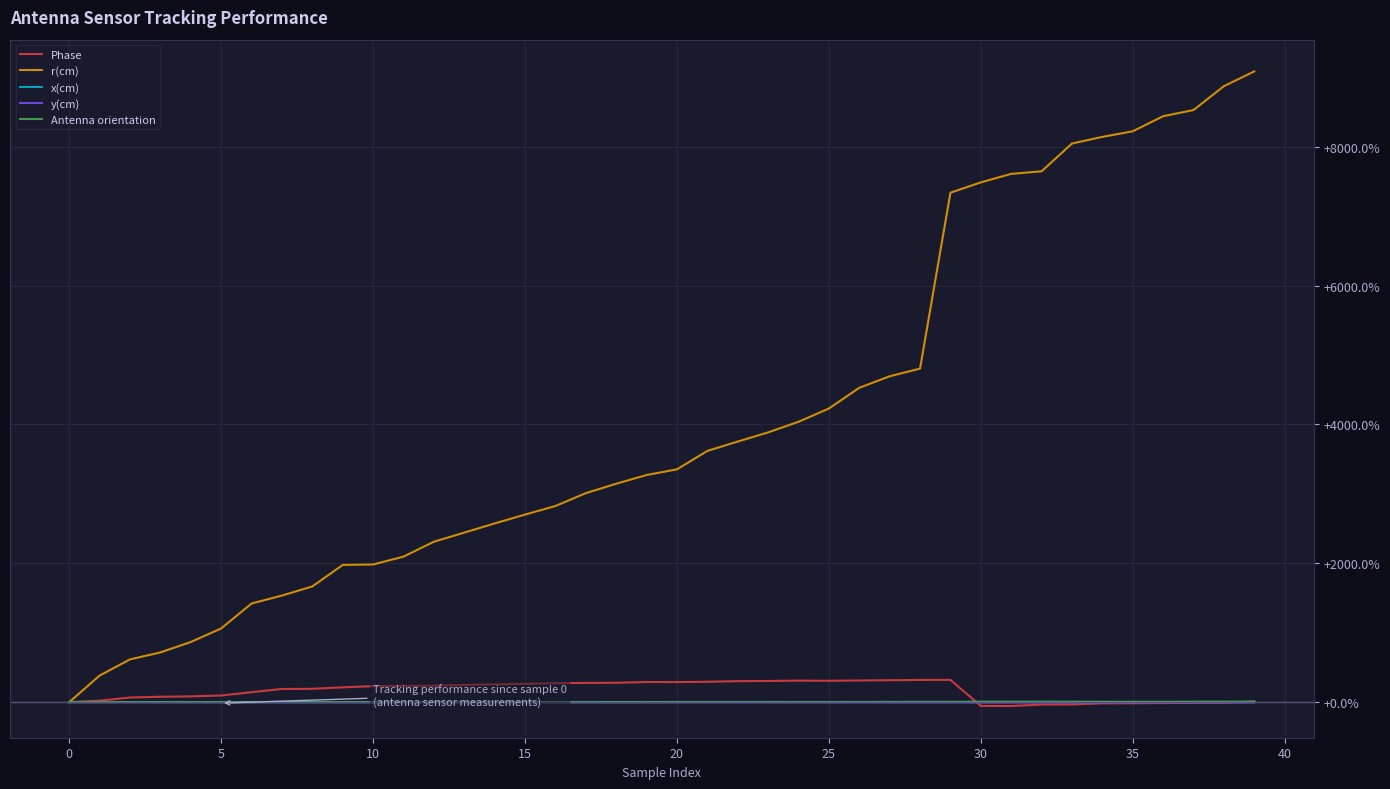

What is the maximum value shown in the chart?

9085.0